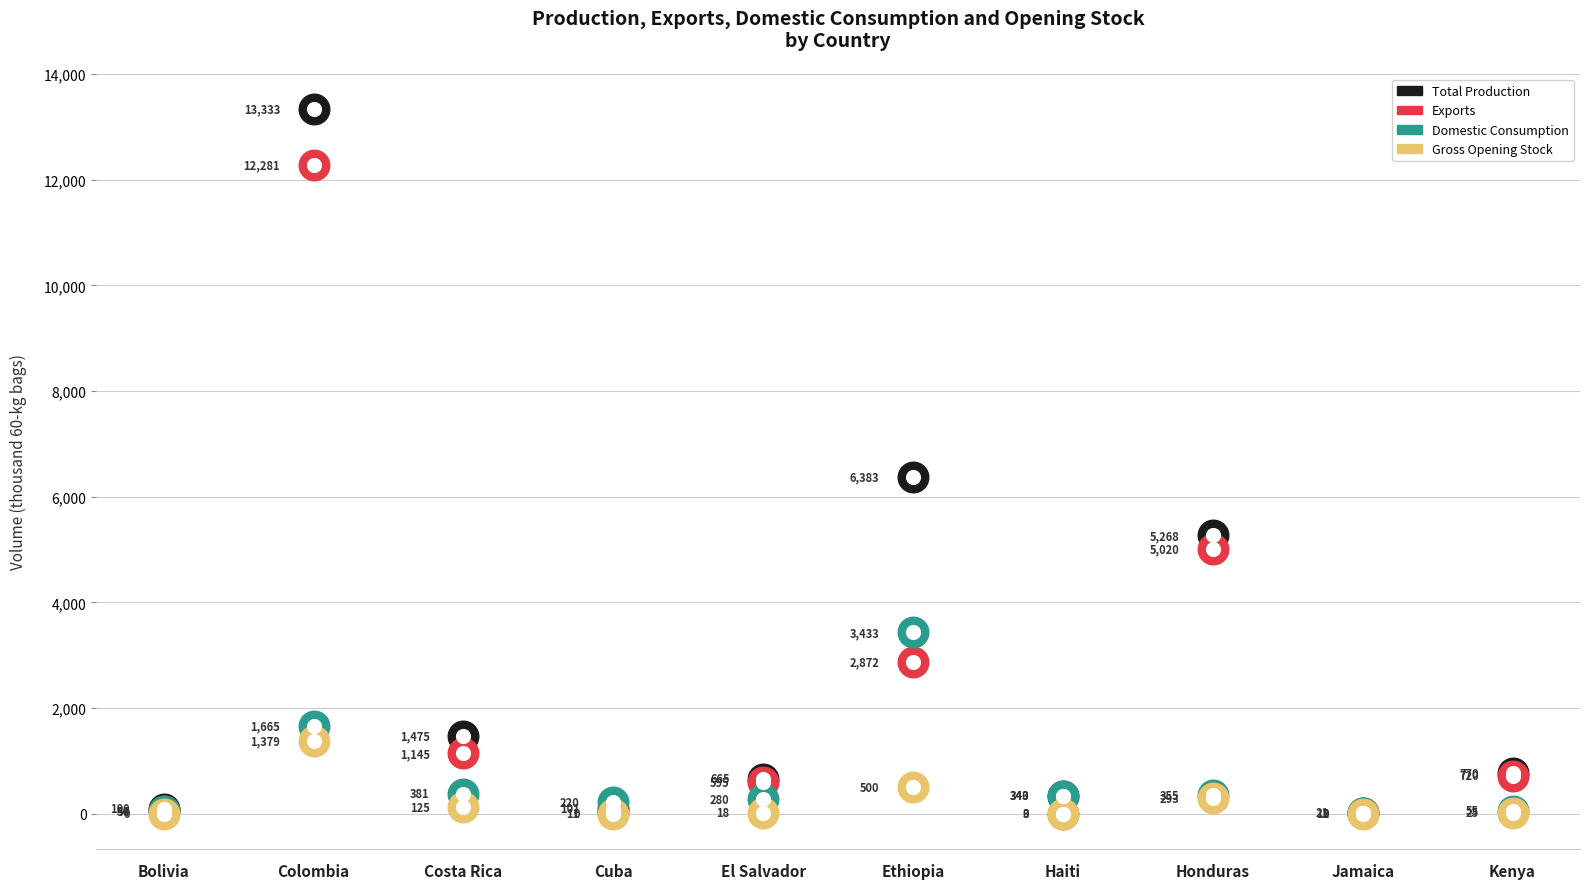

What is the highest value of the Total Production series?

13333.3